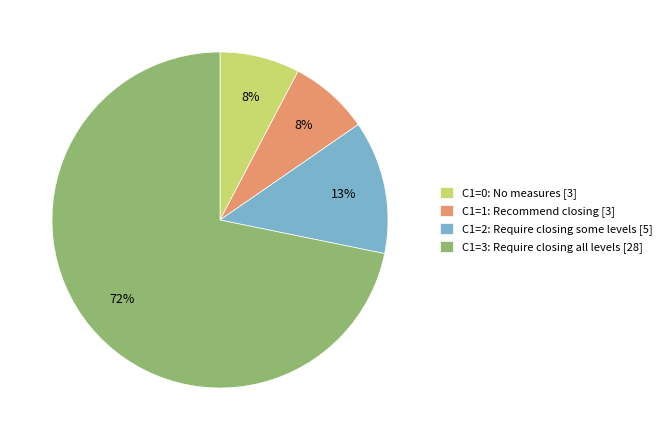

The C1=0: No measures [3] slice represents 22% of the pie. True or false?

False